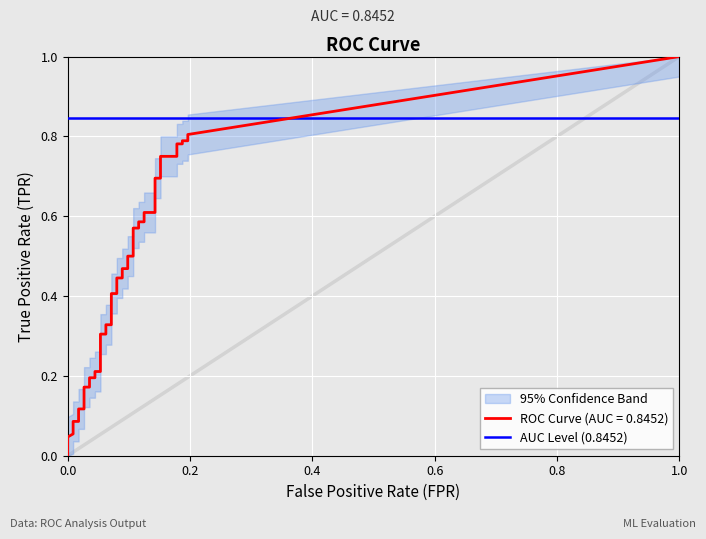

True or false: tpr has more than 1 points higher than both neighbors.

False